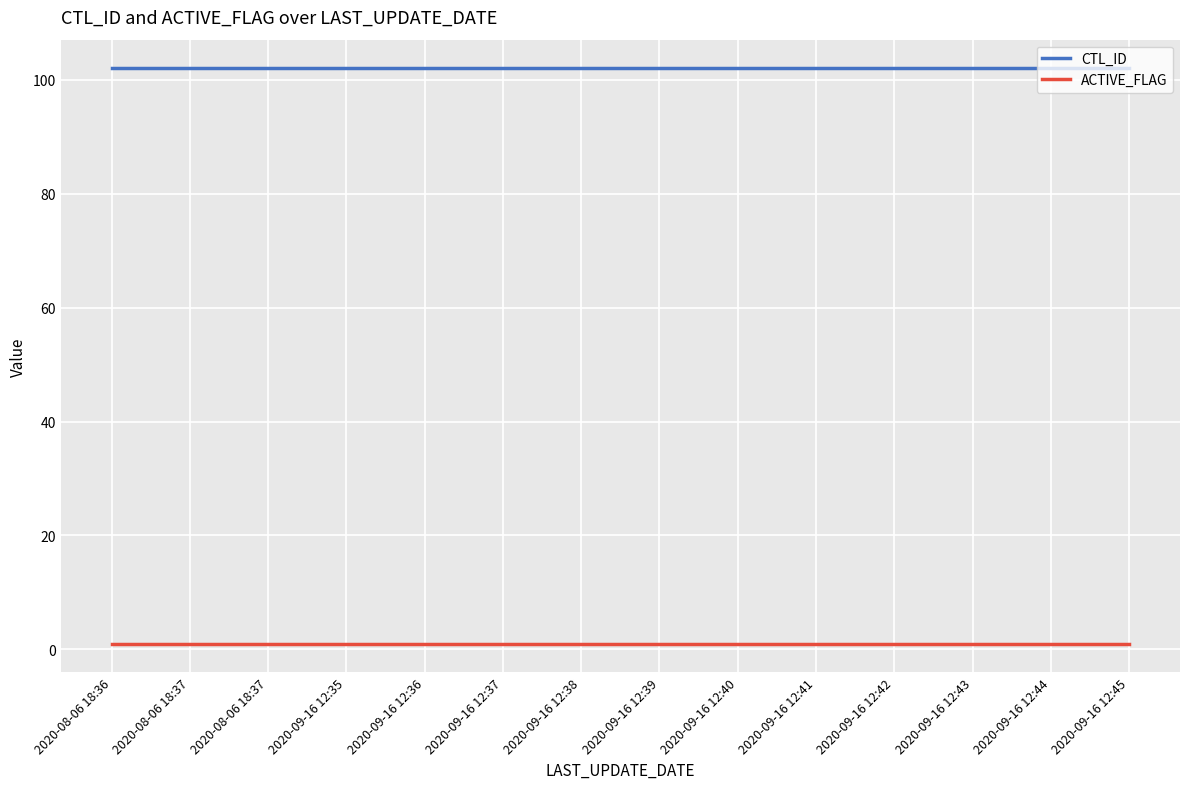

Which series changed the most between 2020-09-16 12:36 and 2020-09-16 12:45?

CTL_ID